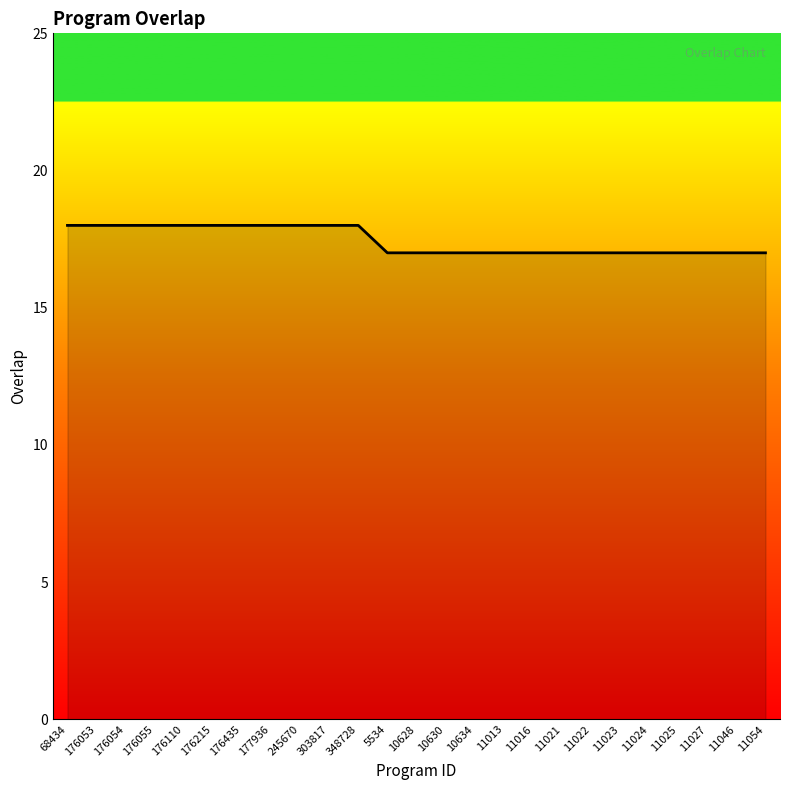

What is the greatest value displayed?

18